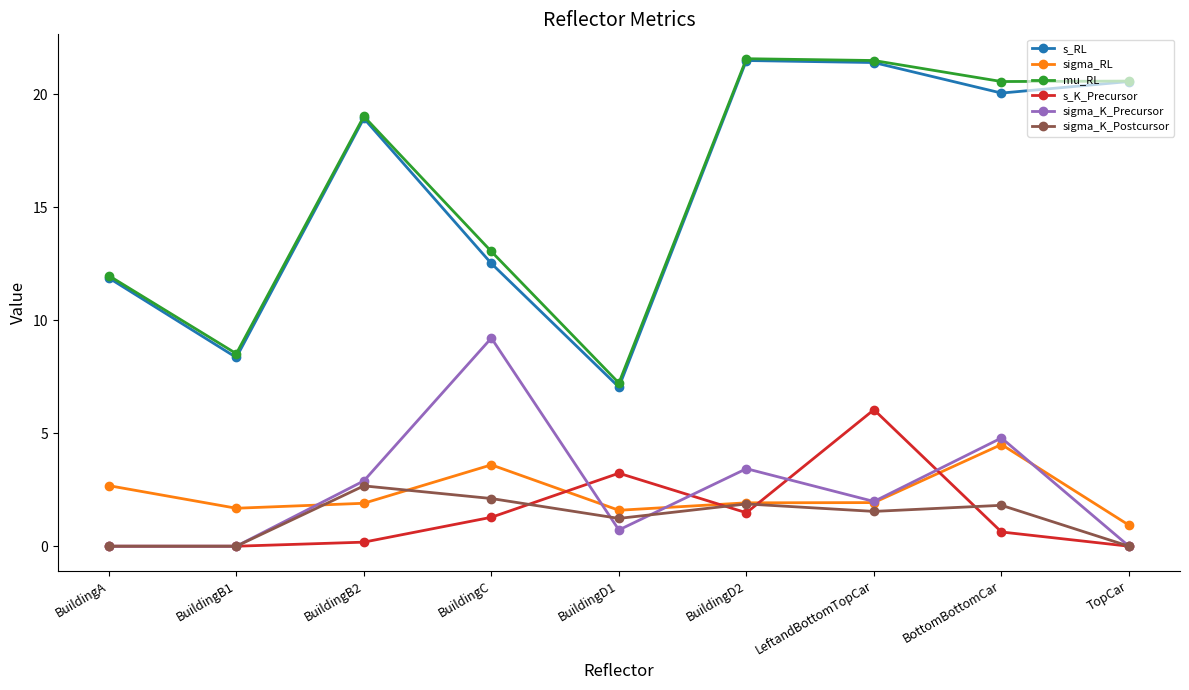

In s_RL, how many points are lower than both neighbors (excluding endpoints)?

3